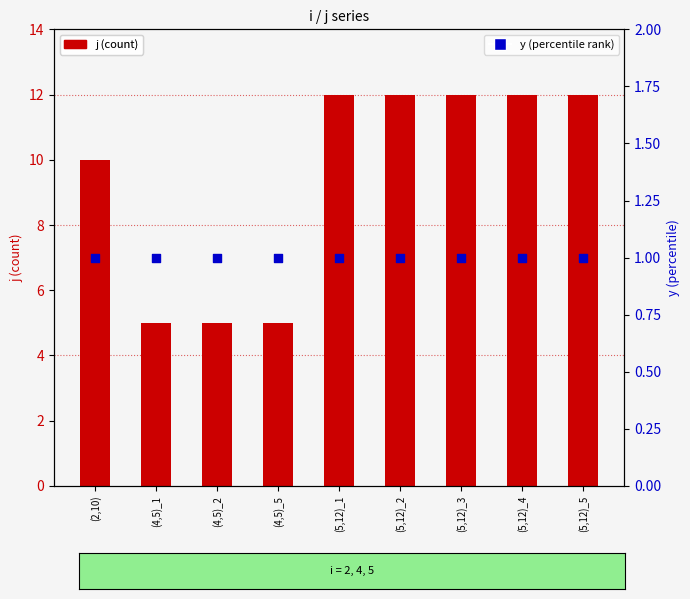

At which category is the sum across all series the highest?

(5,12)_1